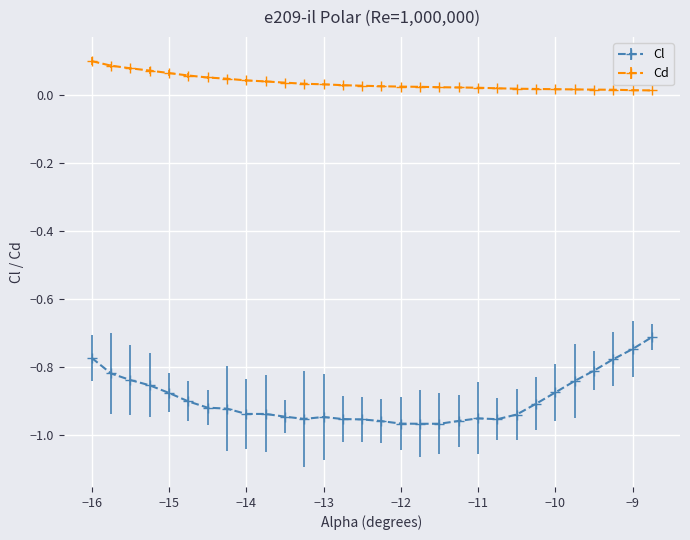

Which series has the largest total across all categories?

Cd